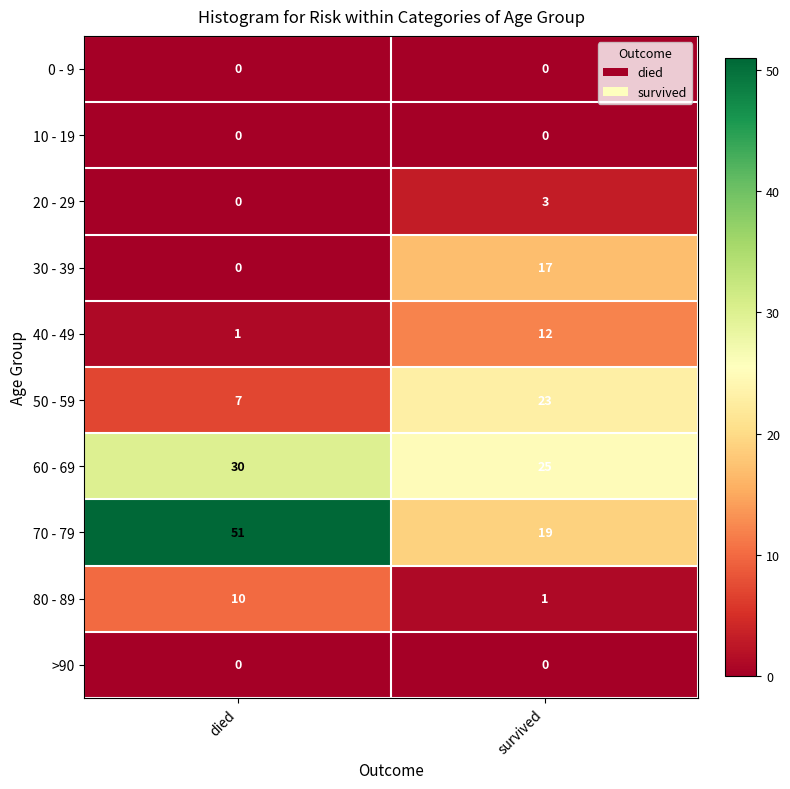

Which series has the widest spread of values?

70 - 79